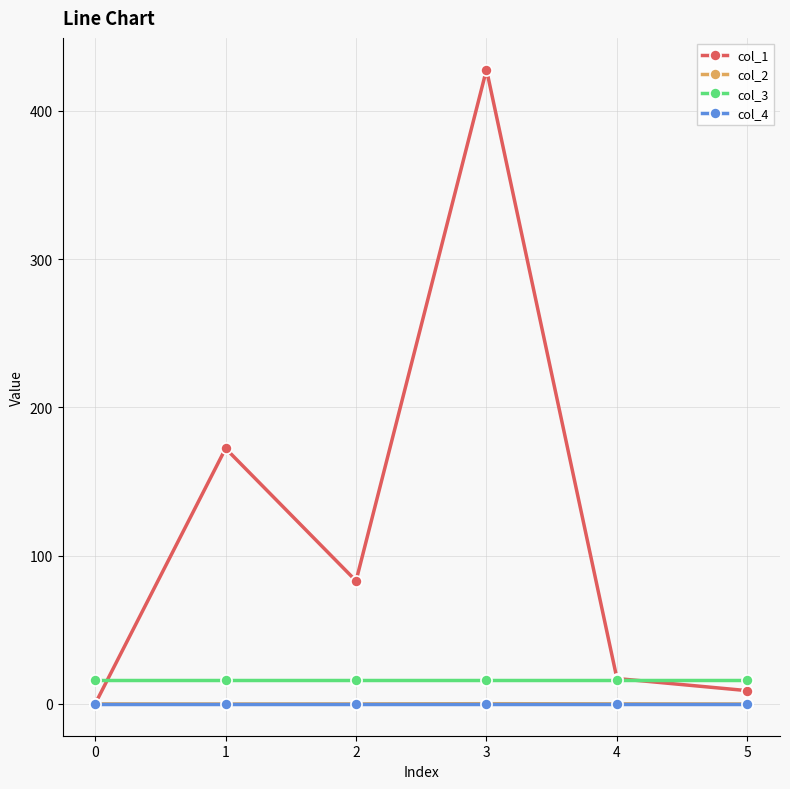

True or false: col_4 has more than 2 points higher than both neighbors.

False